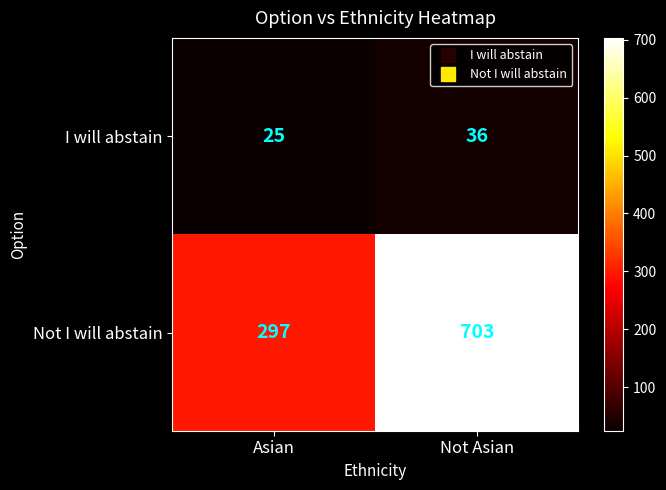

What is the total value across all series at Asian?

322